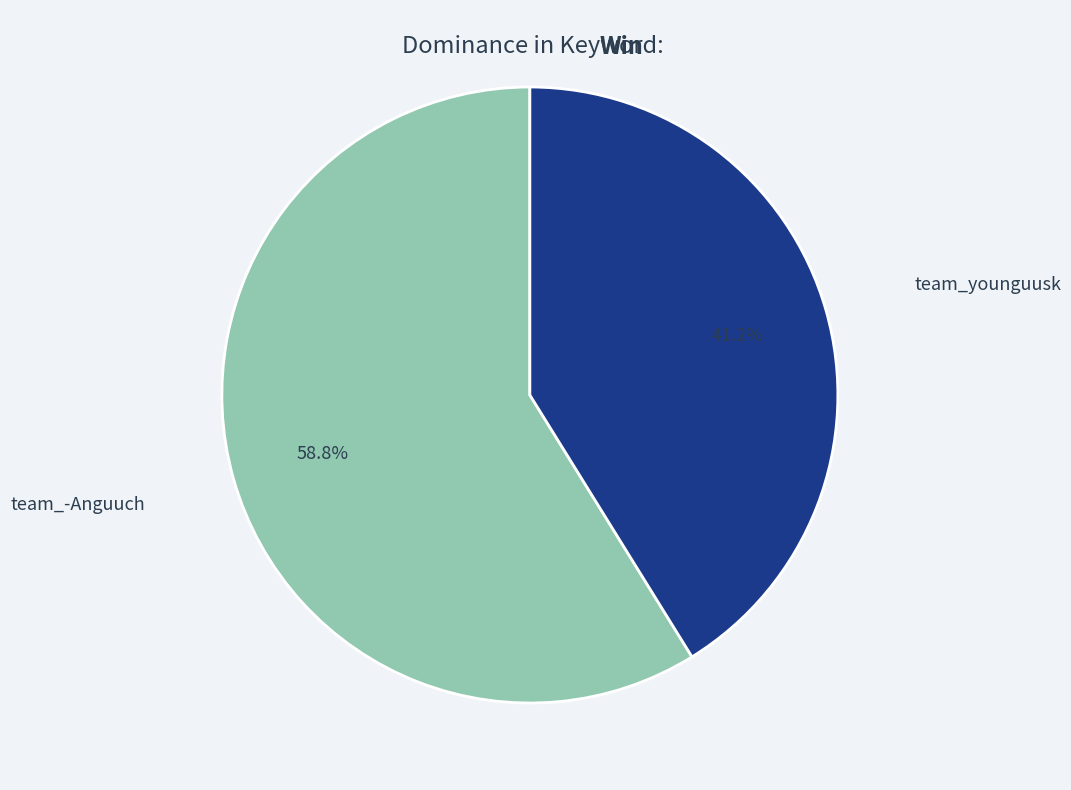

Approximately how many times larger is the value at team_-Anguuch compared to team_younguusk?

1.4